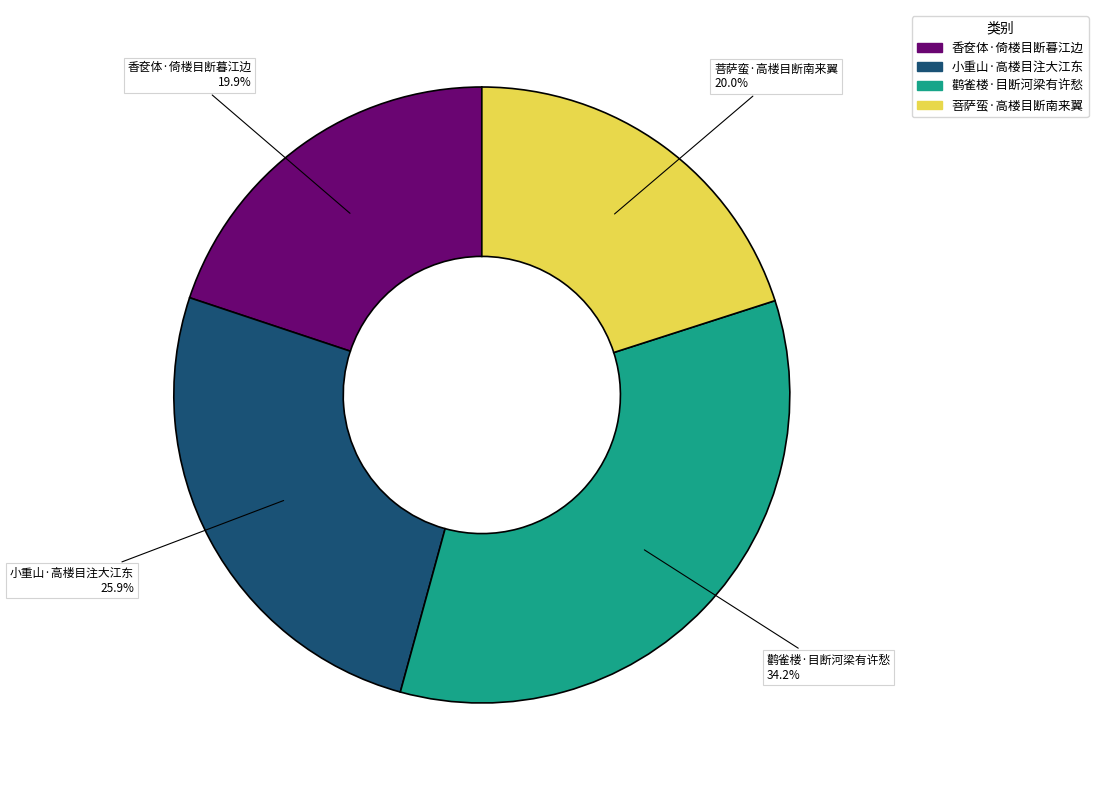

Which has a higher value, 鹳雀楼·目断河梁有许愁 or 香奁体·倚楼目断暮江边?

鹳雀楼·目断河梁有许愁